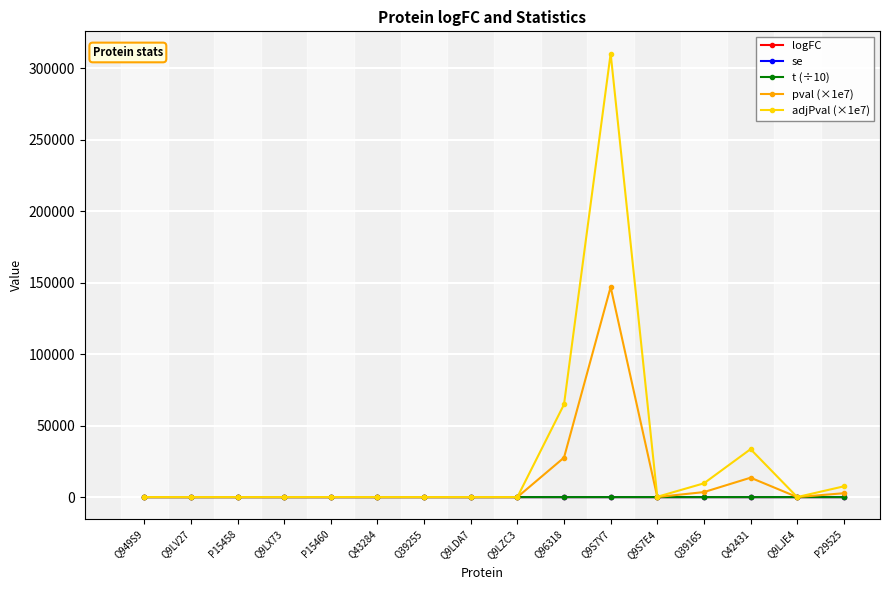

The adjPval (×1e7) series shows 9640.1 at Q39165. True or false?

True